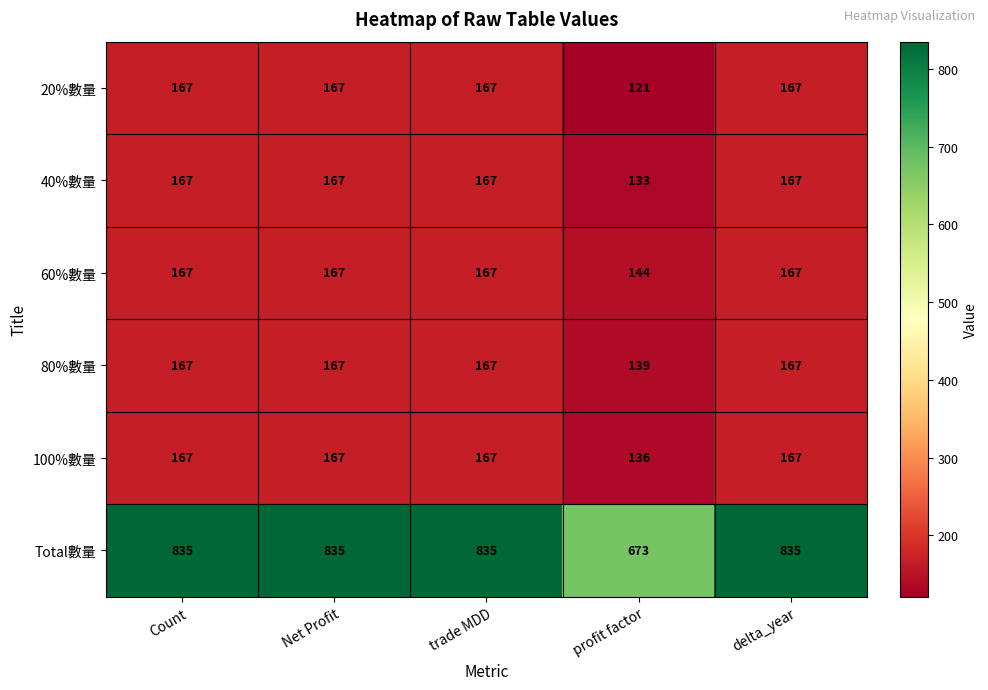

Is it true that Total數量 equals 441 at Net Profit?

False